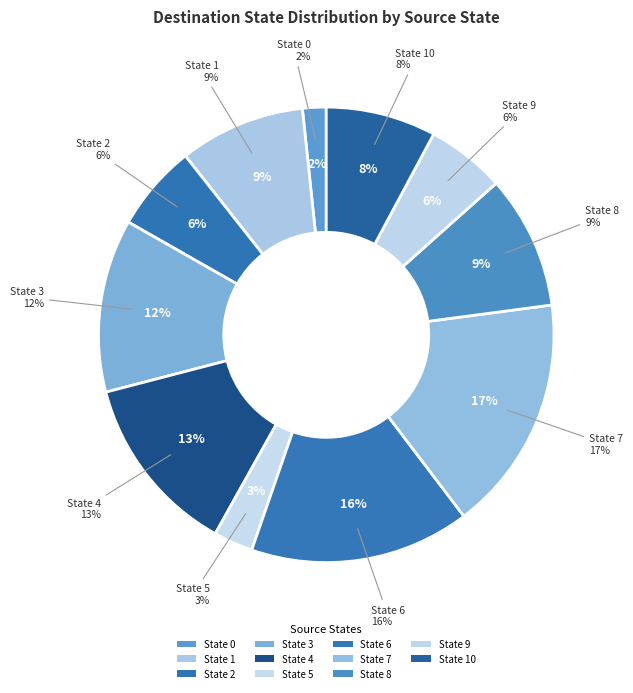

To the nearest percent, what is the difference between the State 4 and State 0 slice percentages?

11%